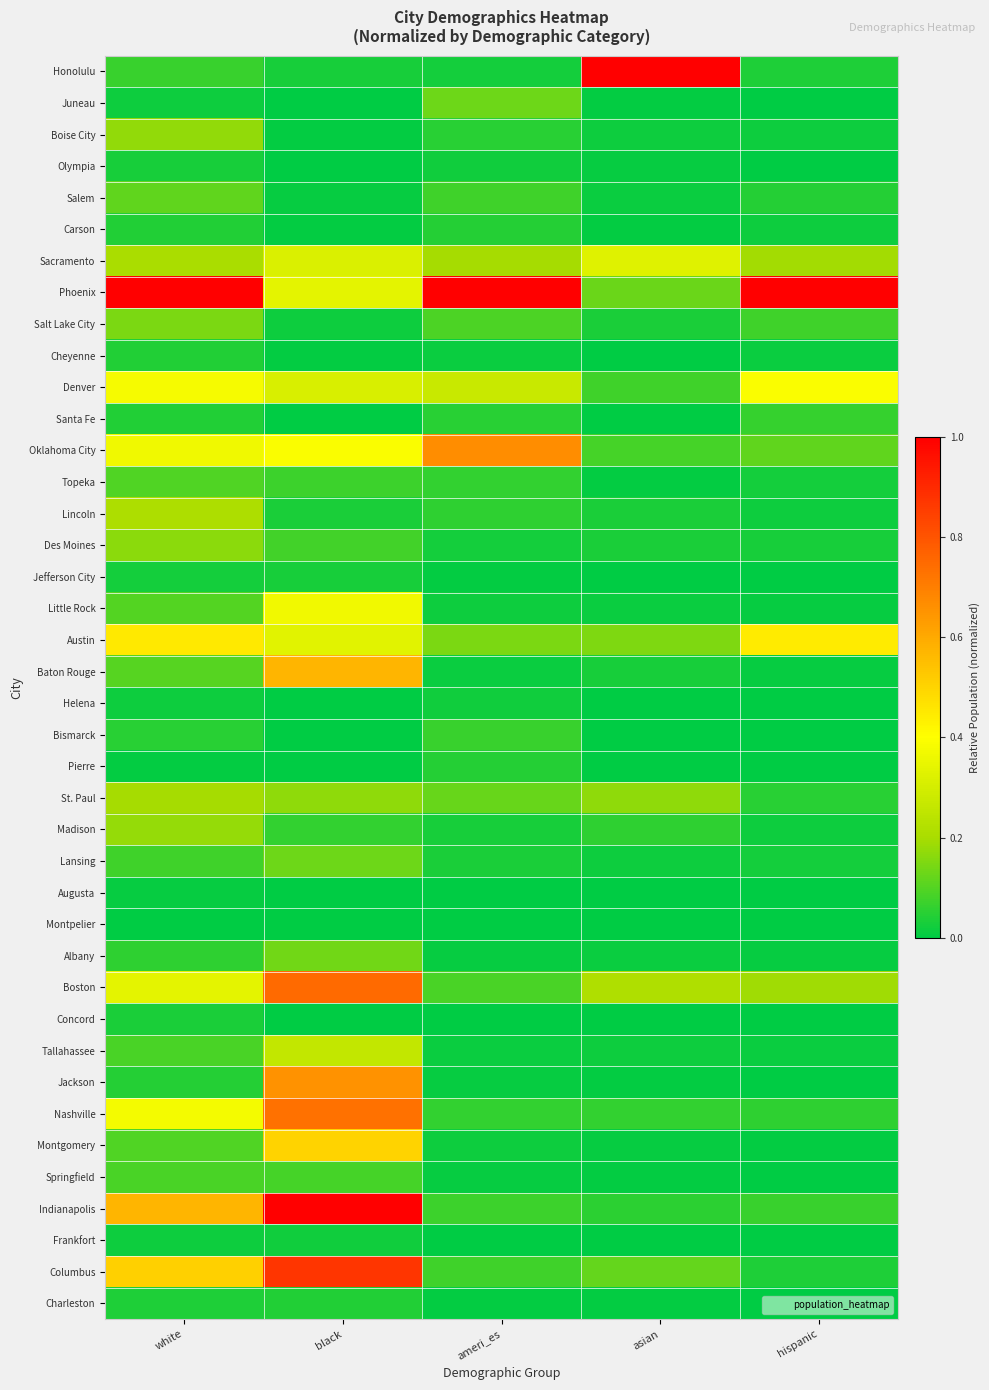

Between black and hispanic, which is larger?

hispanic